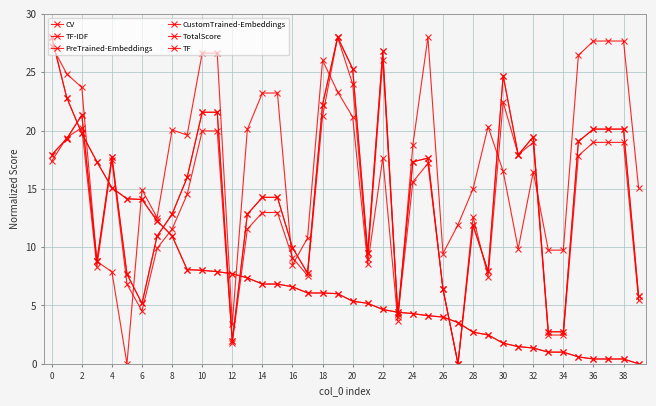

What is the value of the CV point at the 36th from the left?

19.1